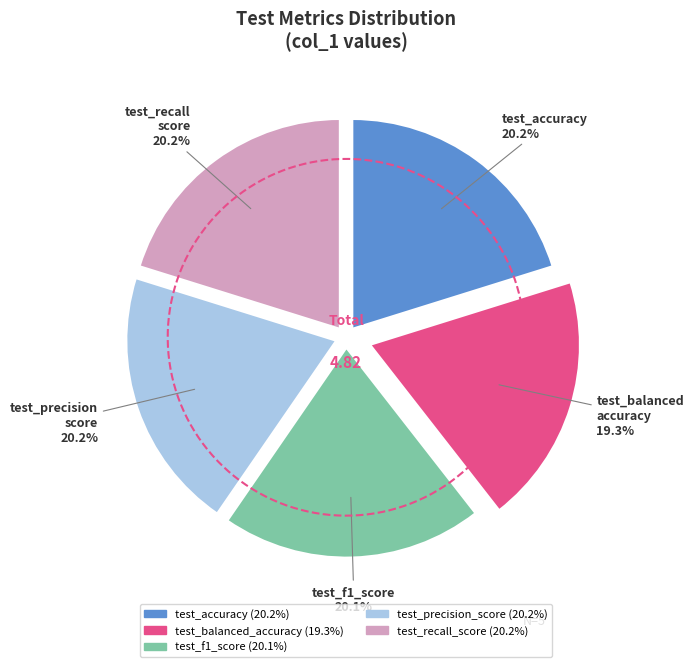

Which category has the biggest portion of the pie?

test_precision_score